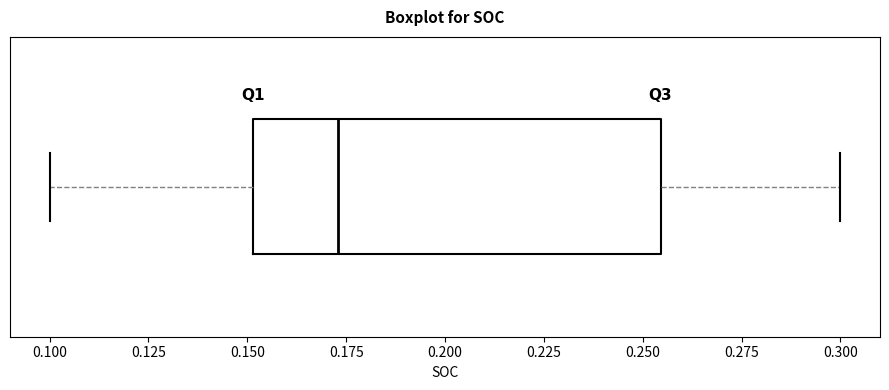

Read this box plot against the x-axis: the position of the median line, the range covered by the box, and the ends of both whiskers. The values are not printed on the chart, so give them approximately, as read against the axis.

median 0.175, box 0.150 to 0.255, whiskers 0.100 to 0.300